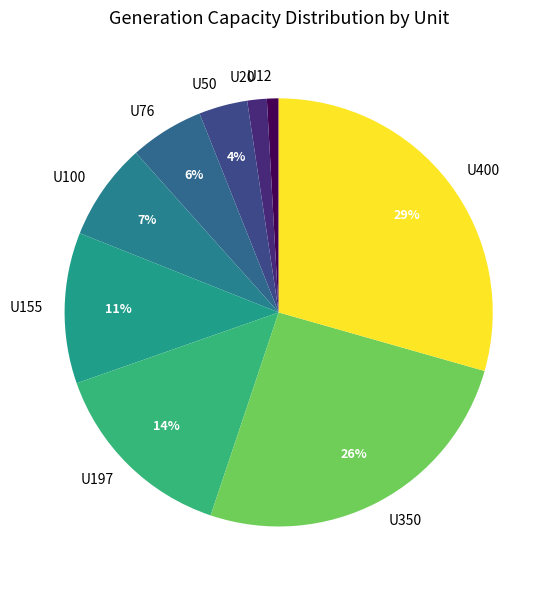

Does any single category account for the majority?

No